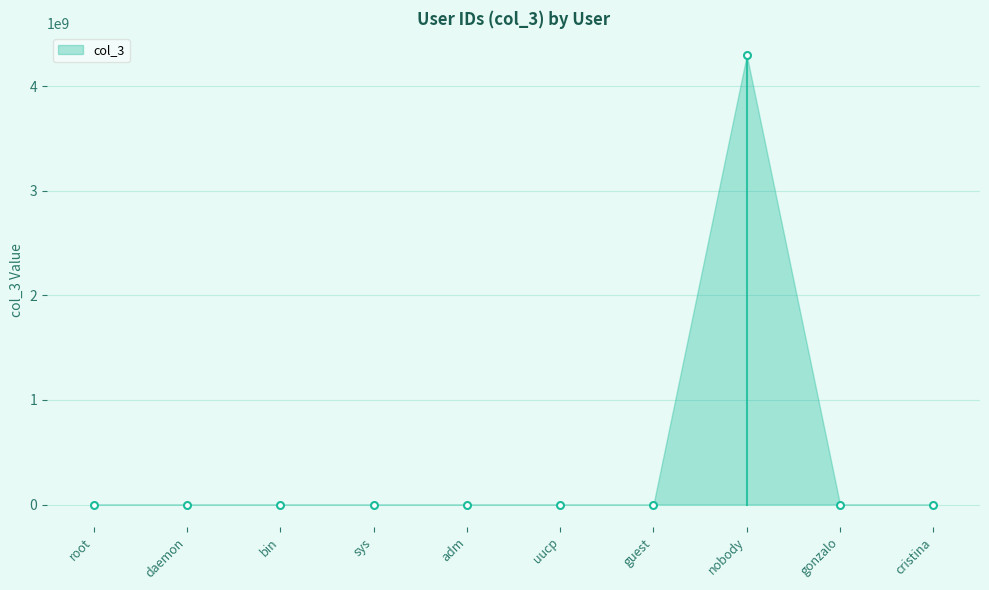

What is the value of the 9th point from the left?

1